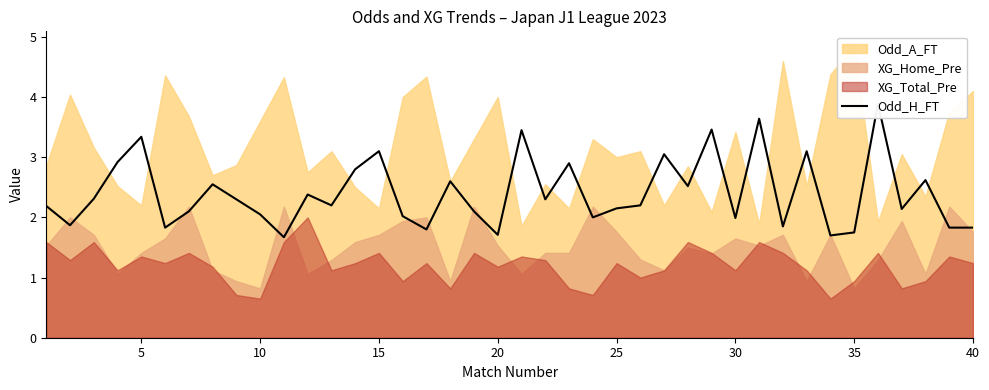

How many lines are shown in the chart?

1